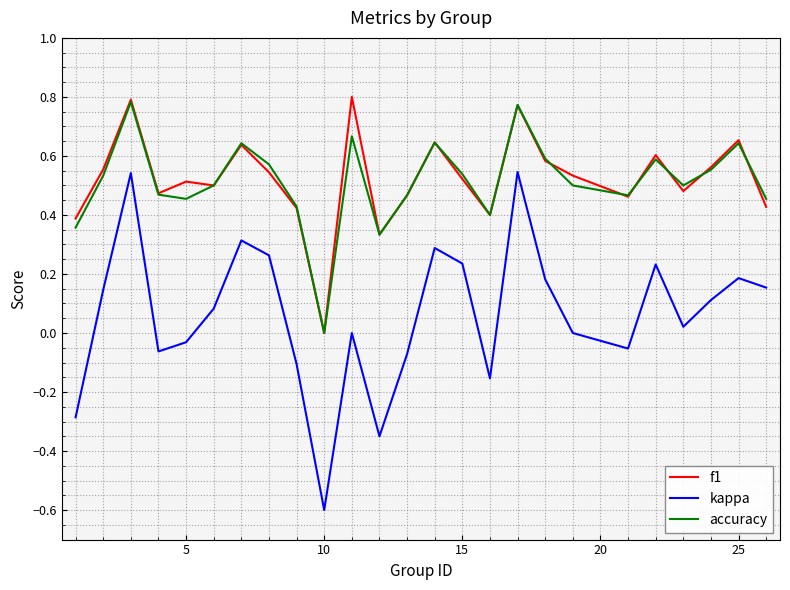

What is the minimum value shown in the chart?

-0.6